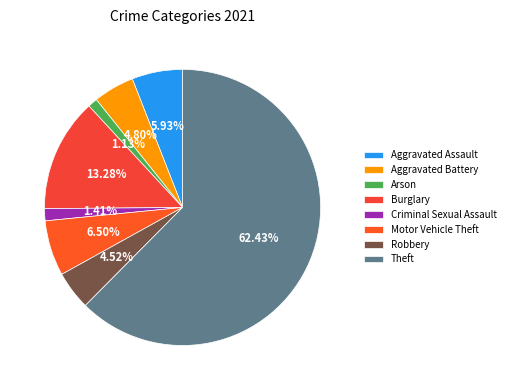

What is the largest slice in the pie chart?

Theft